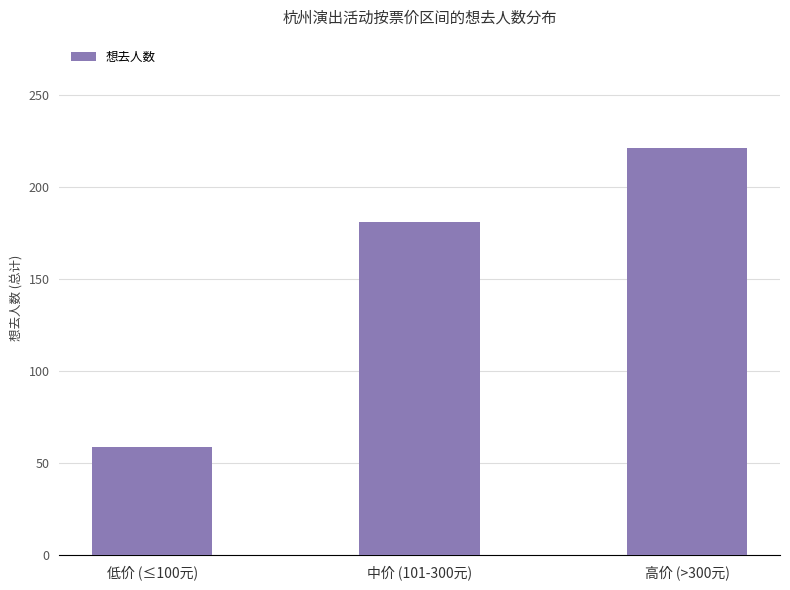

Rank the categories by value from lowest to highest.

低价 (≤100元), 中价 (101-300元), 高价 (>300元)